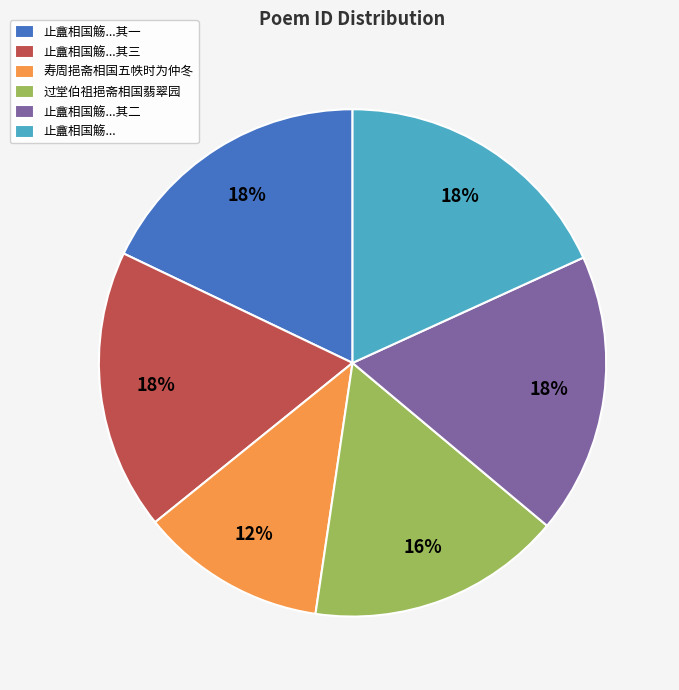

Combined, do 寿周挹斋相国五帙时为仲冬 and 止盦相国觞...其一 account for over 50%?

No